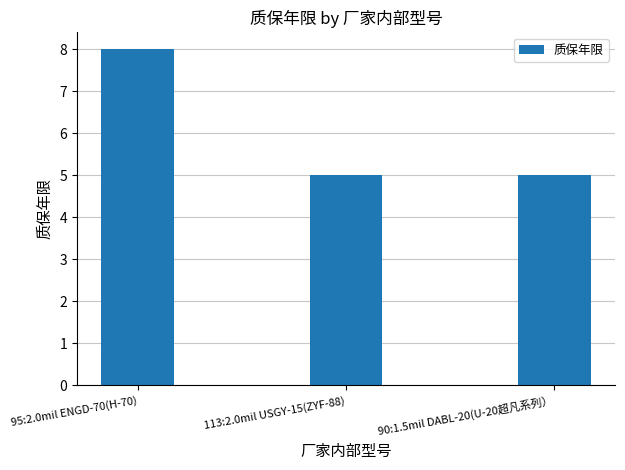

What is the sum of the values at 95:2.0mil ENGD-70(H-70) and 90:1.5mil DABL-20(U-20超凡系列）?

13